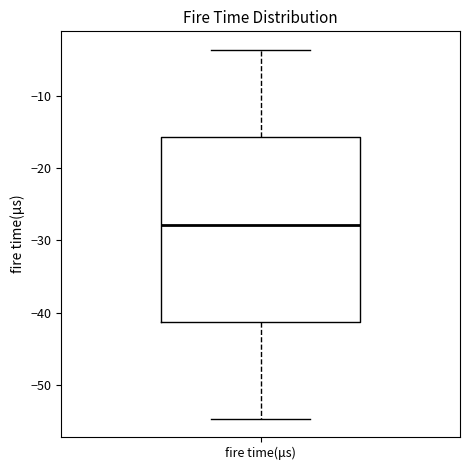

Transcribe this box plot: give where the median line is, the range the box spans, and where the two whiskers end, as read against the y-axis. The values are not printed on the chart, so give them approximately, as read against the axis.

median -28, box -41 to -16, whiskers -55 to -4